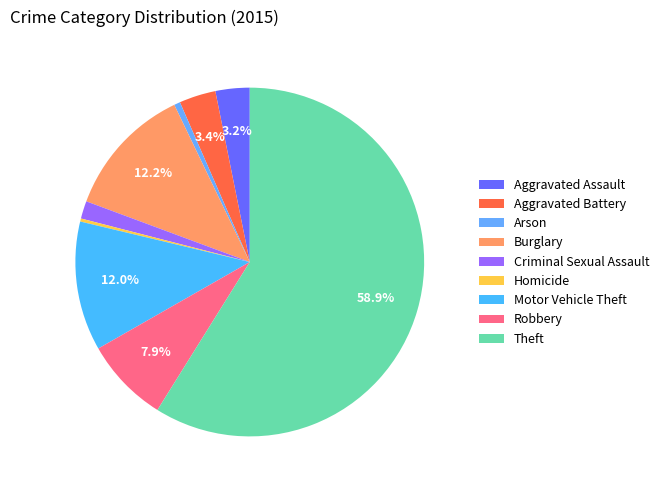

How many slices are in this pie chart?

9